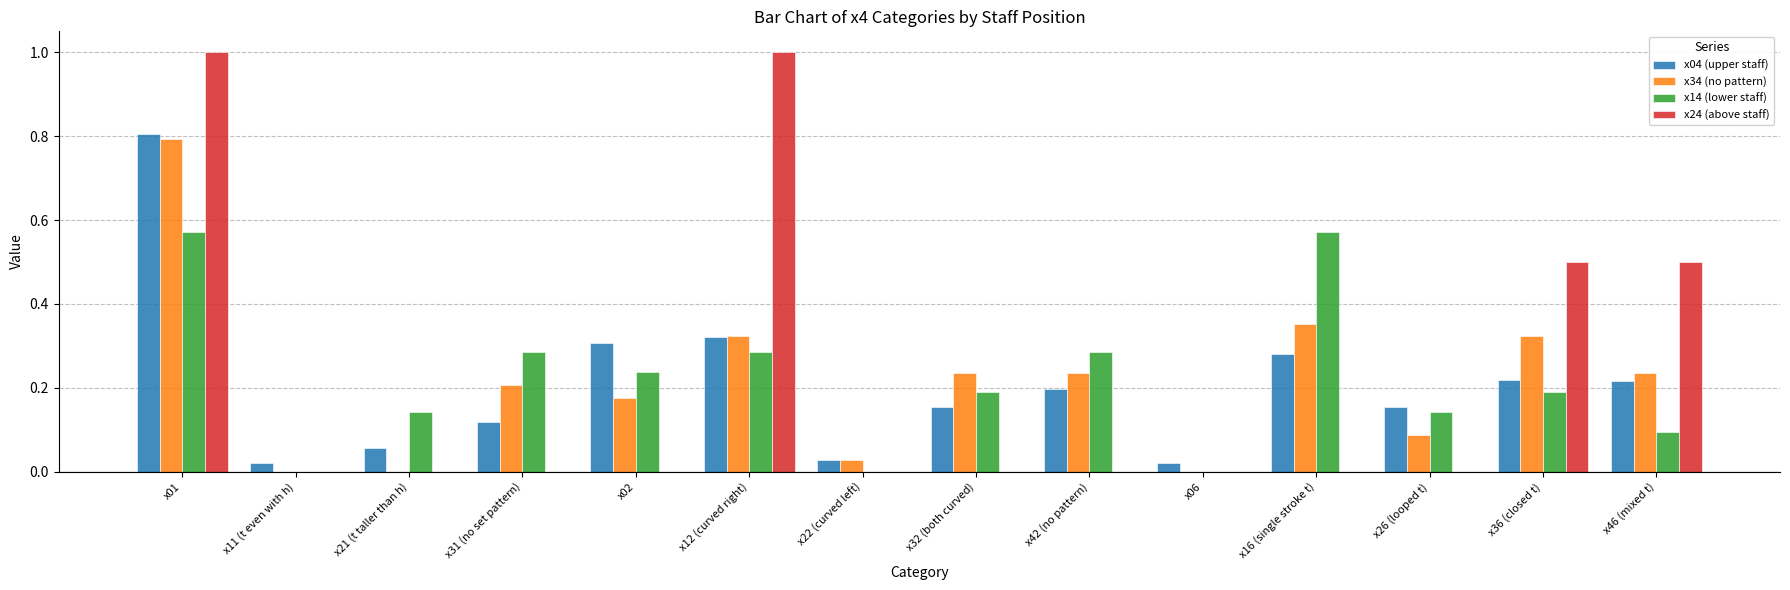

The x24 (above staff) series shows 0.0 at x22 (curved left). True or false?

True